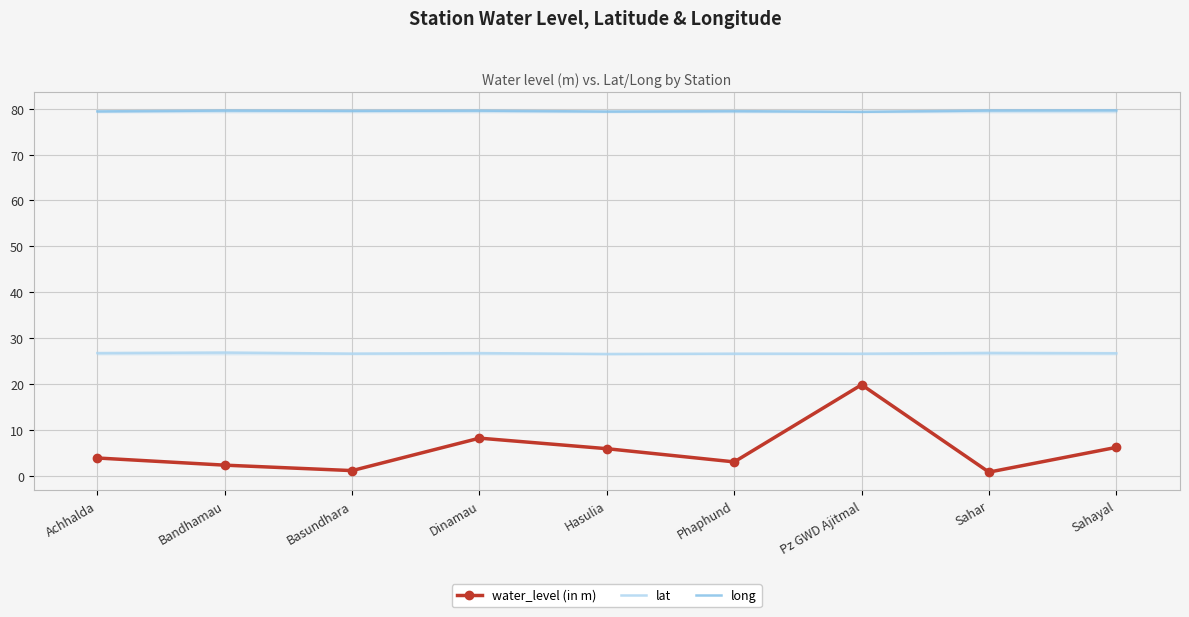

At which label is water_level (in m) closest to 10?

Dinamau